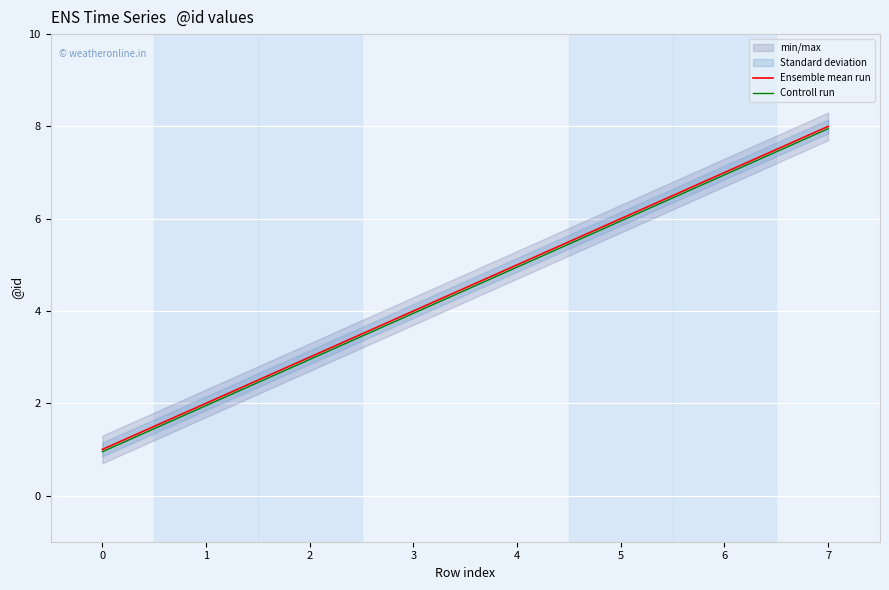

List the labels in order of Controll run value, smallest first.

0, 1, 2, 3, 4, 5, 6, 7